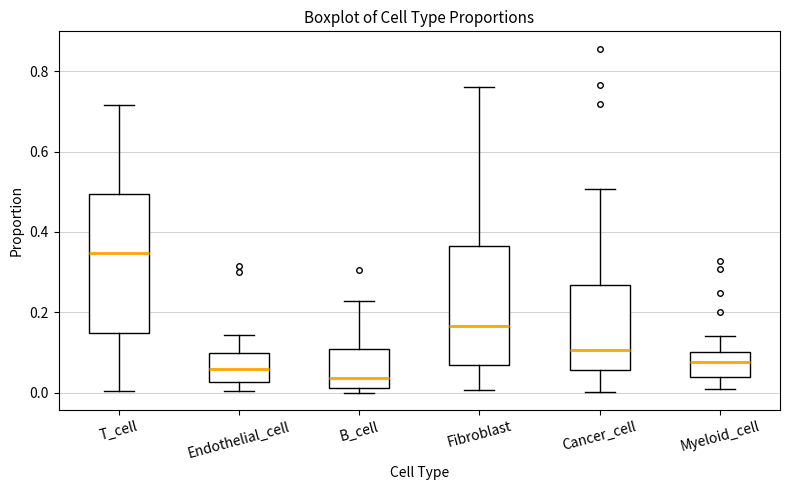

Comparing the boxes themselves (not the whiskers), which one is the tallest?

T_cell